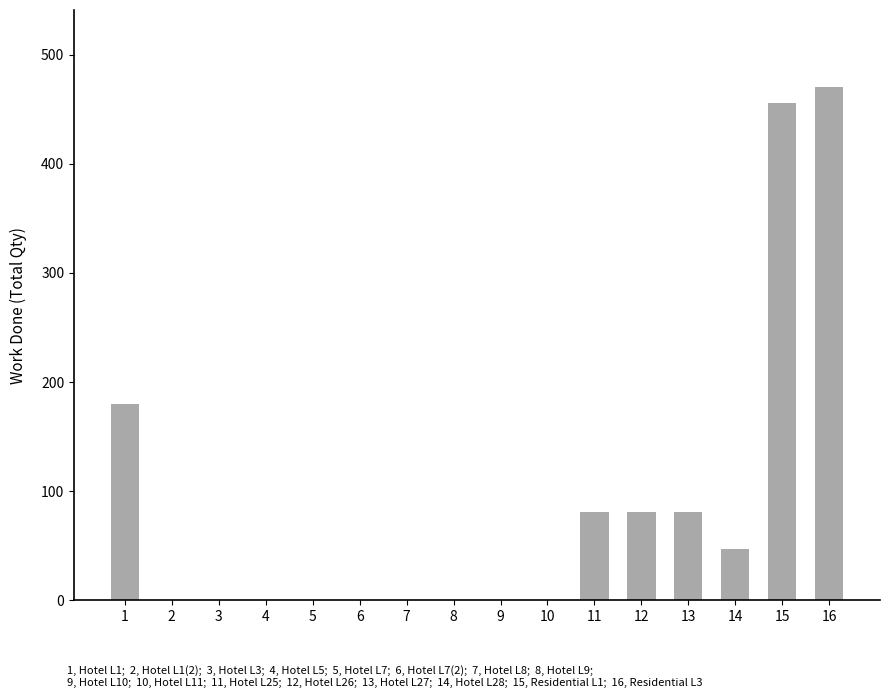

At which label is the value closest to 235?

1